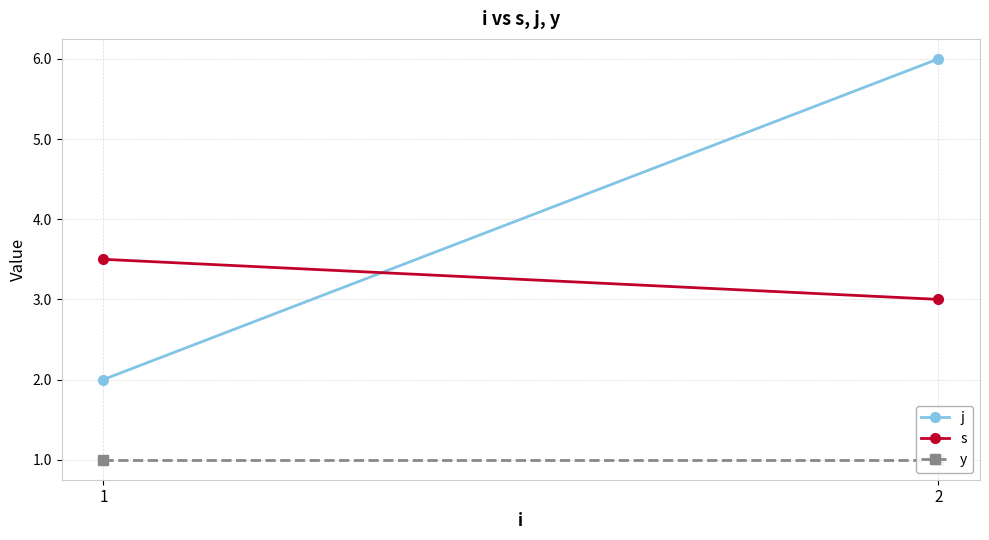

Is it true that j equals 6.0 at 2?

True